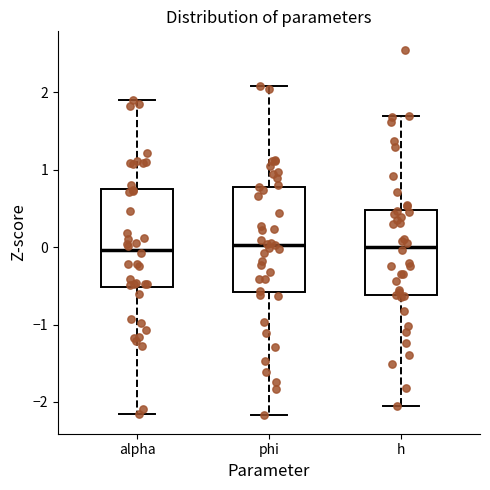

Where is the upper edge of the box for h on the y-axis? The values are not printed on the chart, so give them approximately, as read against the axis.

0.5